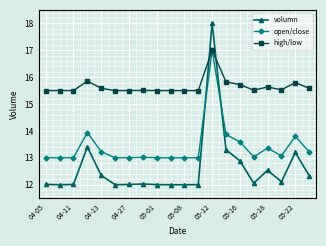

How many categories are shown in the chart?

20